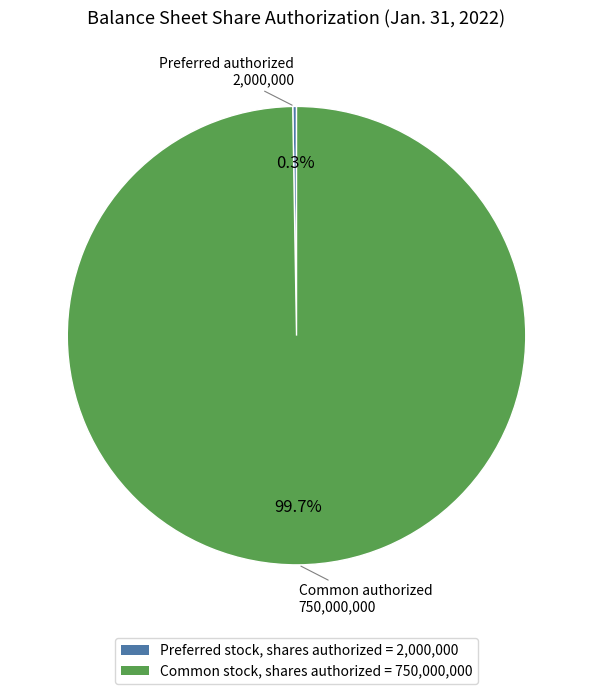

Is Common stock, shares authorized = 750,000,000 the majority of the pie?

Yes